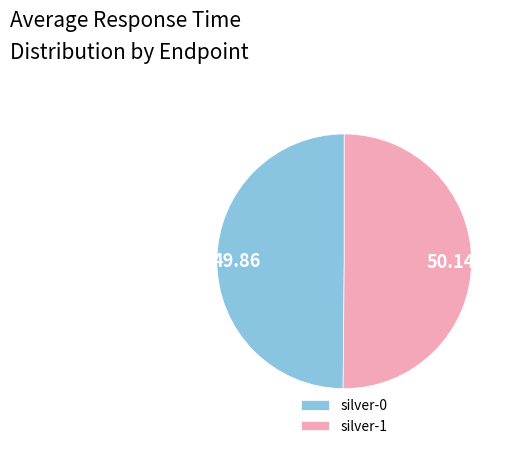

Approximately how many times larger is the value at silver-1 compared to silver-0?

1.0